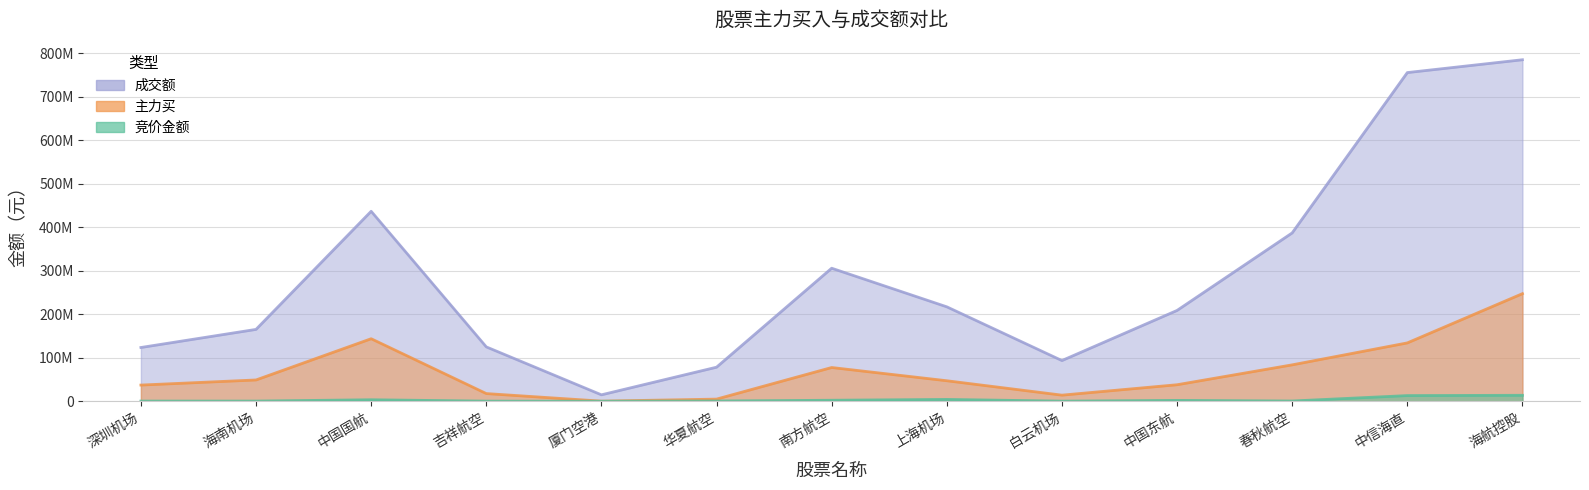

Is it true that 竞价金额 equals 341872 at 白云机场?

True